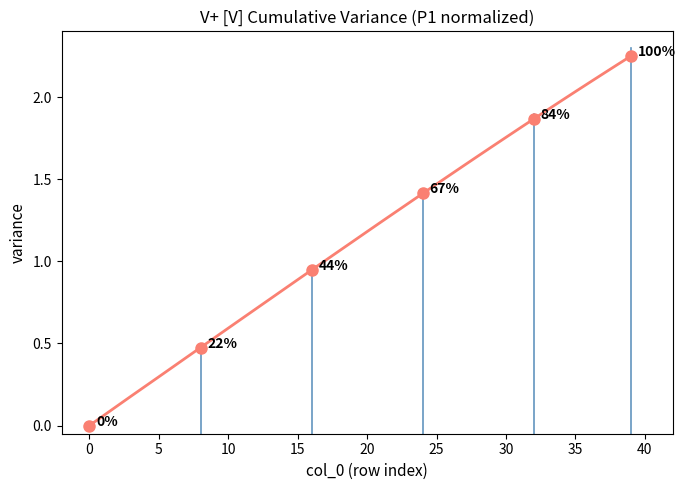

What is the maximum value shown in the chart?

2.2